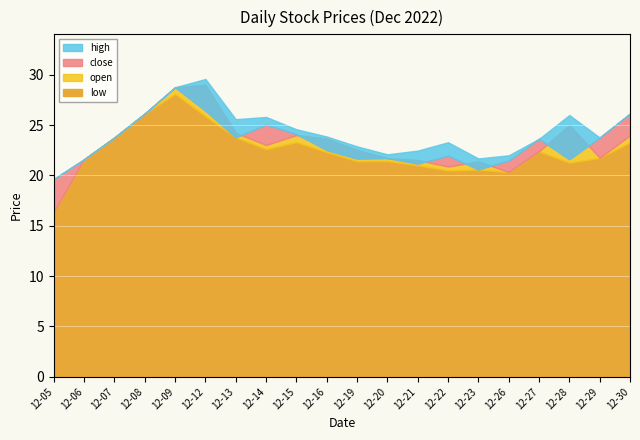

What is the sum of all close values?

465.5